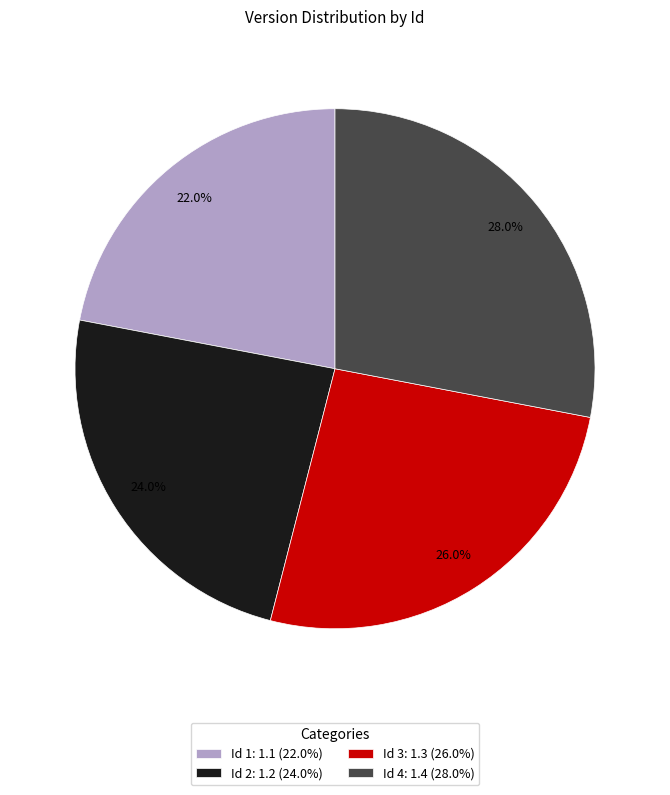

Which category has the biggest portion of the pie?

Id 4: 1.4 (28.0%)